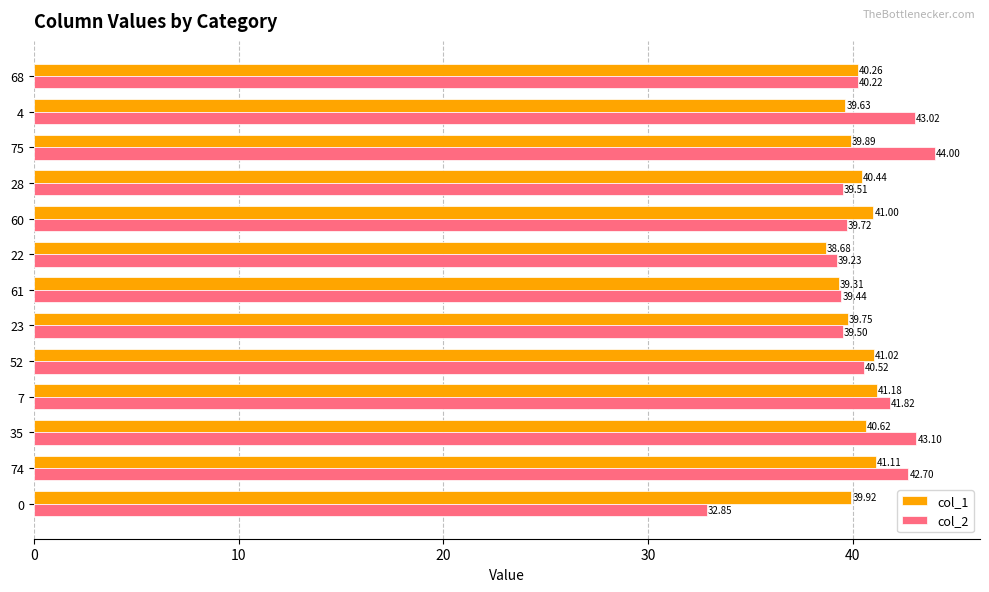

What is the sum of the col_1 values at 23 and 68?

80.0